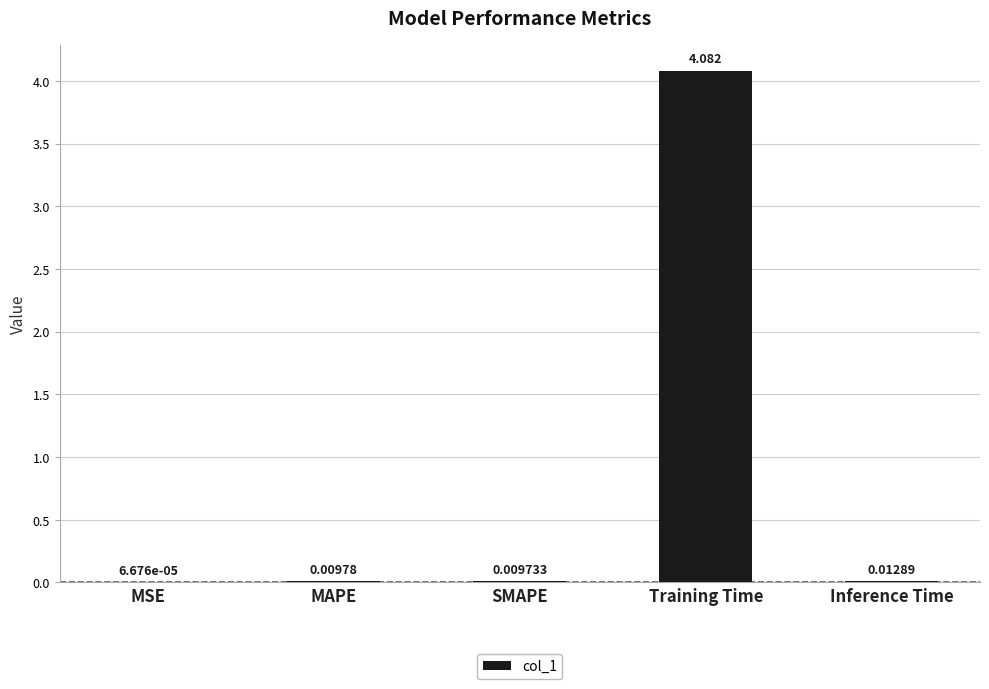

How many data points does each series have?

5